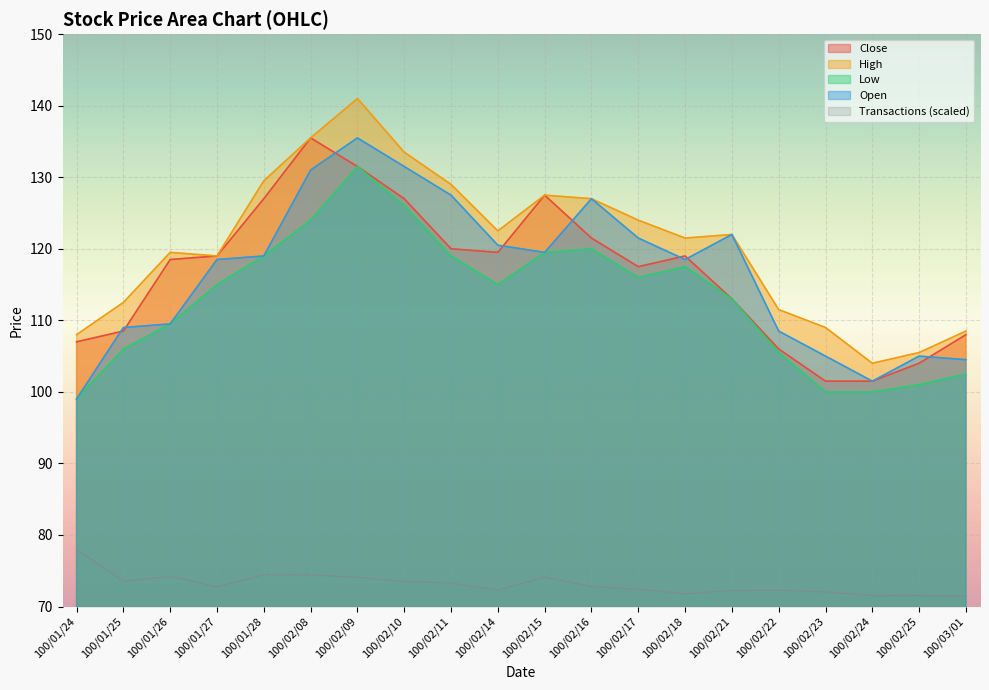

The Open series shows 159.3 at 100/02/25. True or false?

False